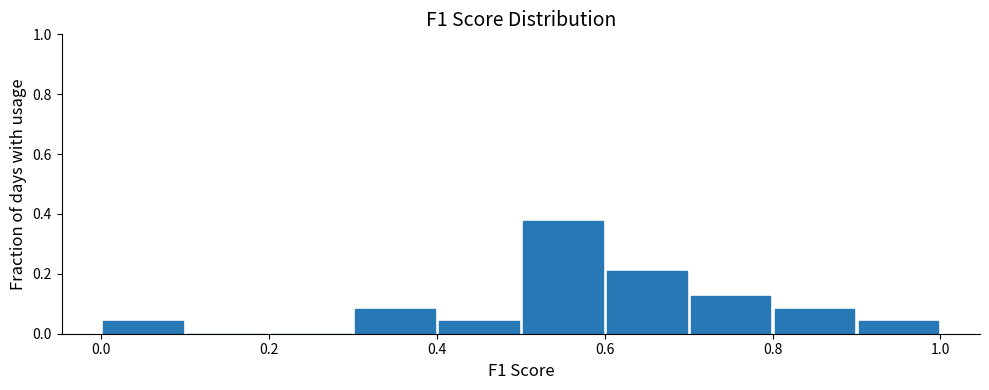

Reading left to right, transcribe this chart: for each bar, give the range it covers on the x-axis and its height. The values are not printed on the chart, so give them approximately, as read against the axis.

0.0 to 0.1: 0.04
0.1 to 0.2: 0
0.2 to 0.3: 0
0.3 to 0.4: 0.08
0.4 to 0.5: 0.04
0.5 to 0.6: 0.38
0.6 to 0.7: 0.20
0.7 to 0.8: 0.12
0.8 to 0.9: 0.08
0.9 to 1.0: 0.04